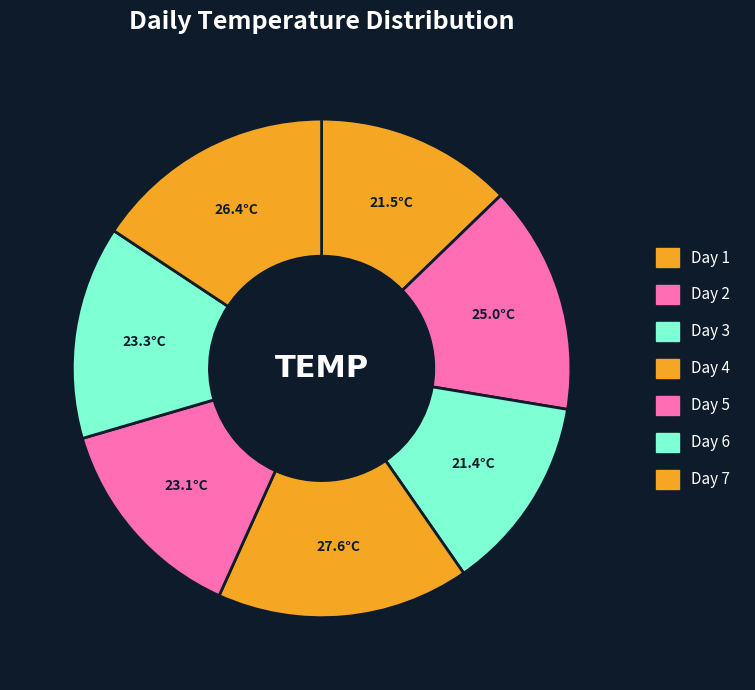

Does Day 1 account for over 50% of the chart?

No